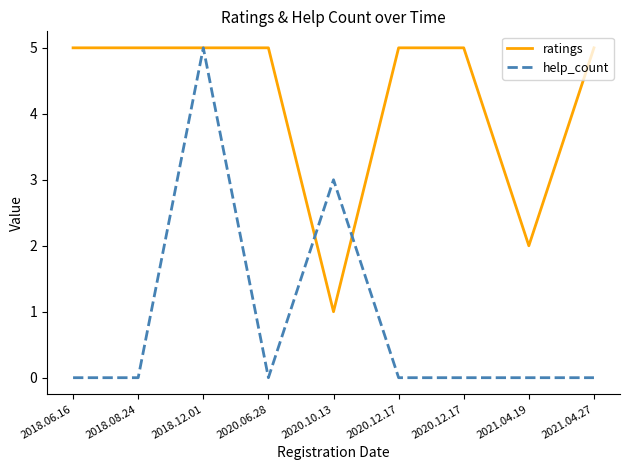

At which category is the sum across all series the highest?

2018.12.01